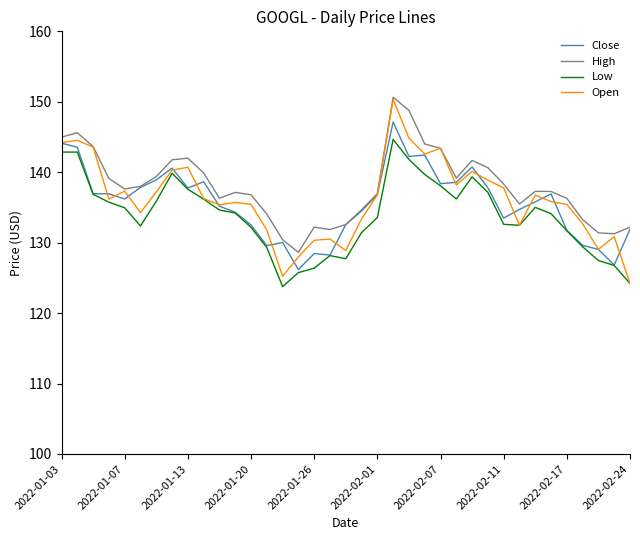

Which series has the largest range (max minus min)?

Open